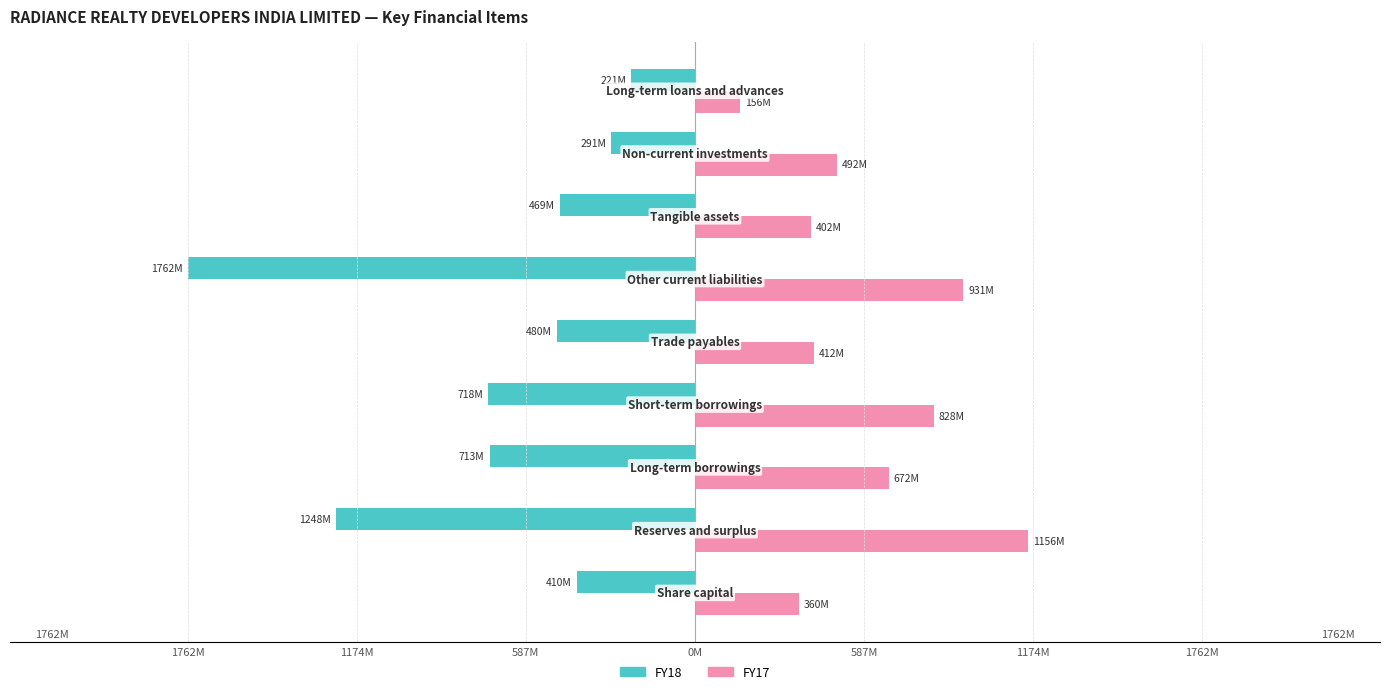

What are all the series names shown in the legend?

FY18, FY17